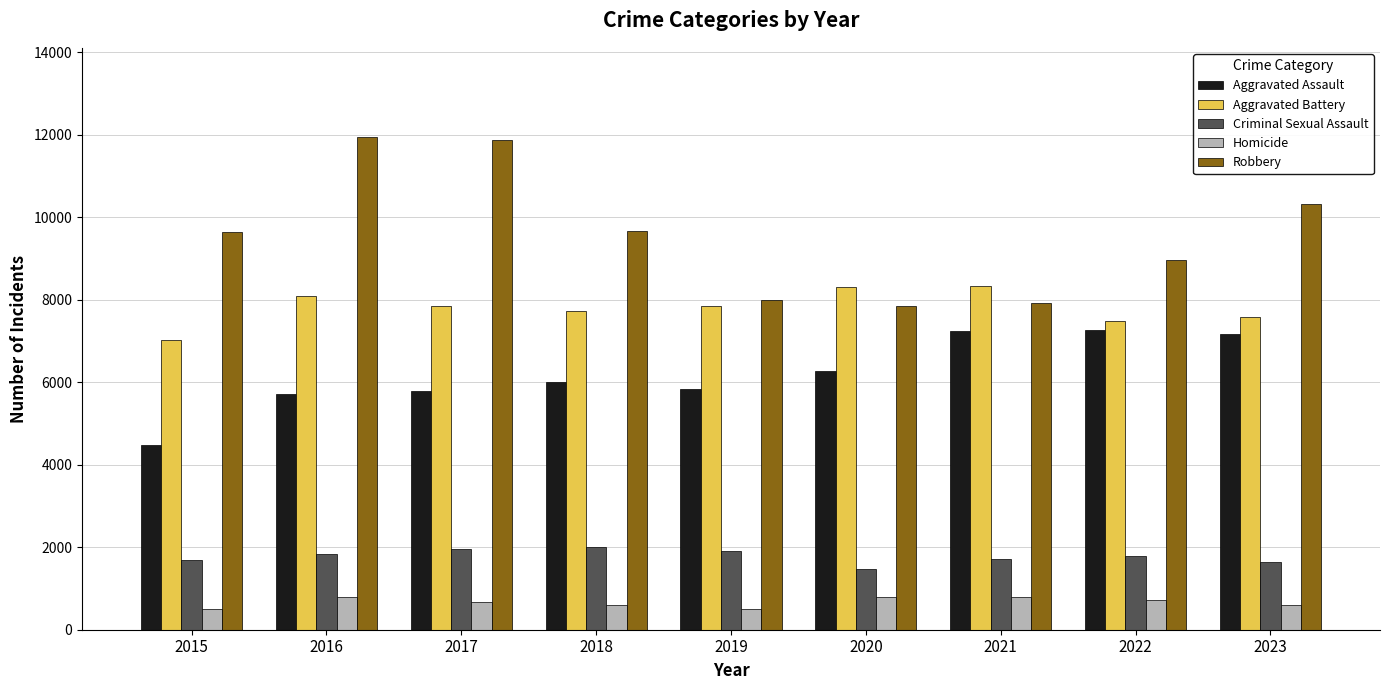

Between 2019 and 2023, which series saw the biggest shift?

Robbery